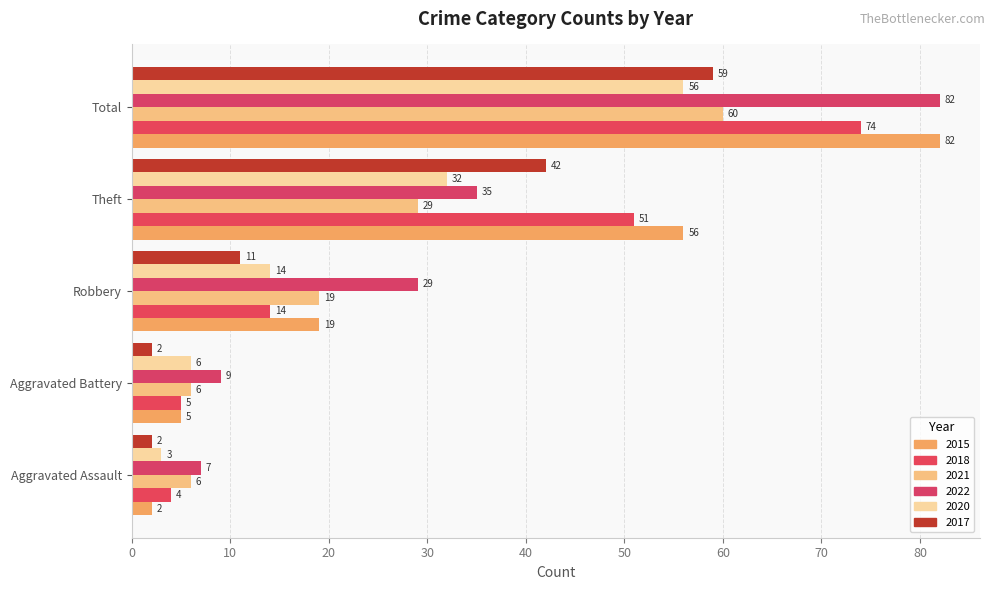

Is the value of 2018 at Aggravated Battery greater than the value of 2021 at Robbery?

No